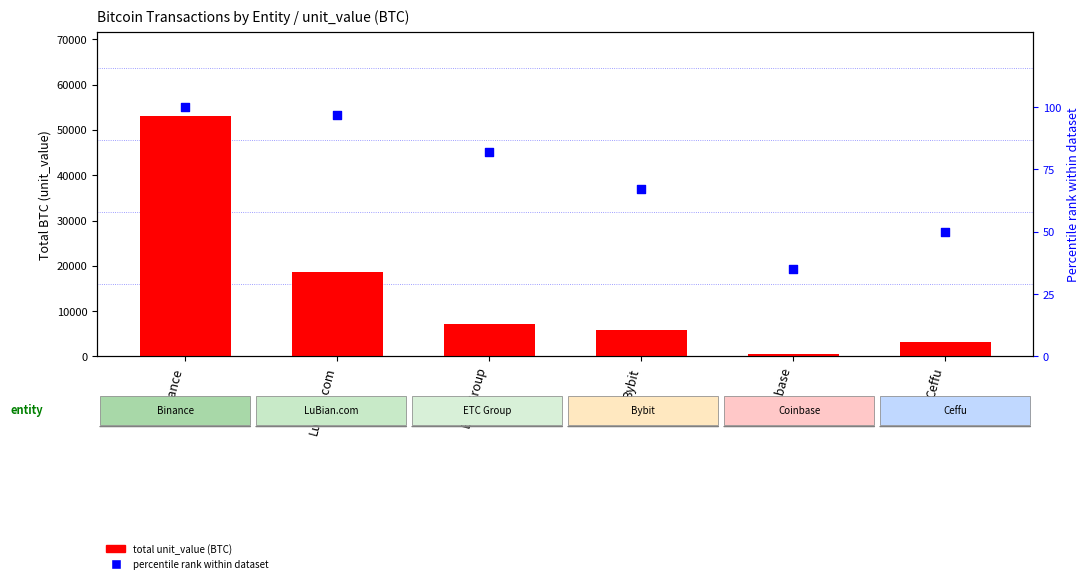

Which series has the widest spread of Y values?

total unit_value (BTC)